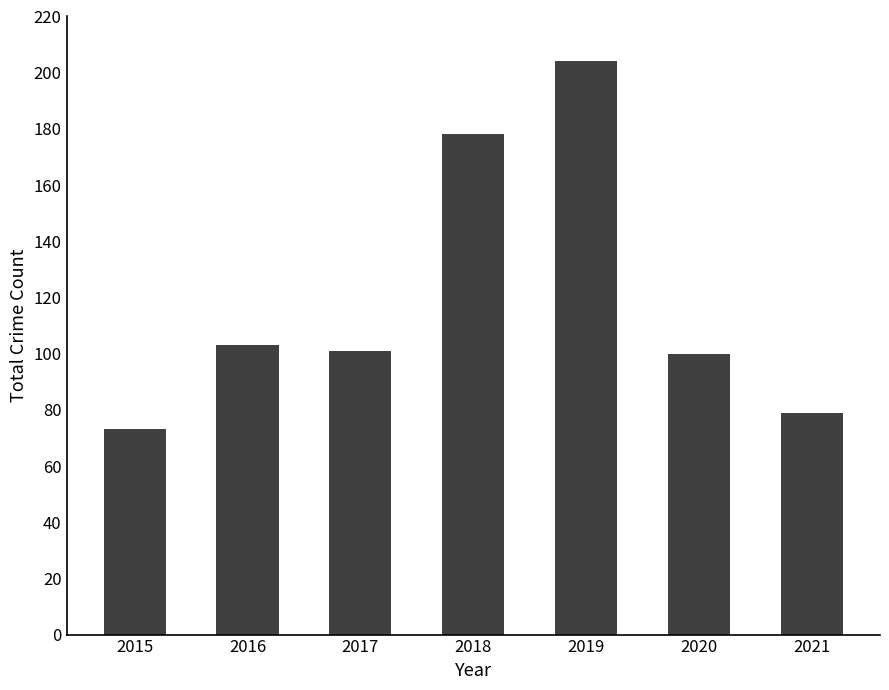

Are the bars horizontal?

No